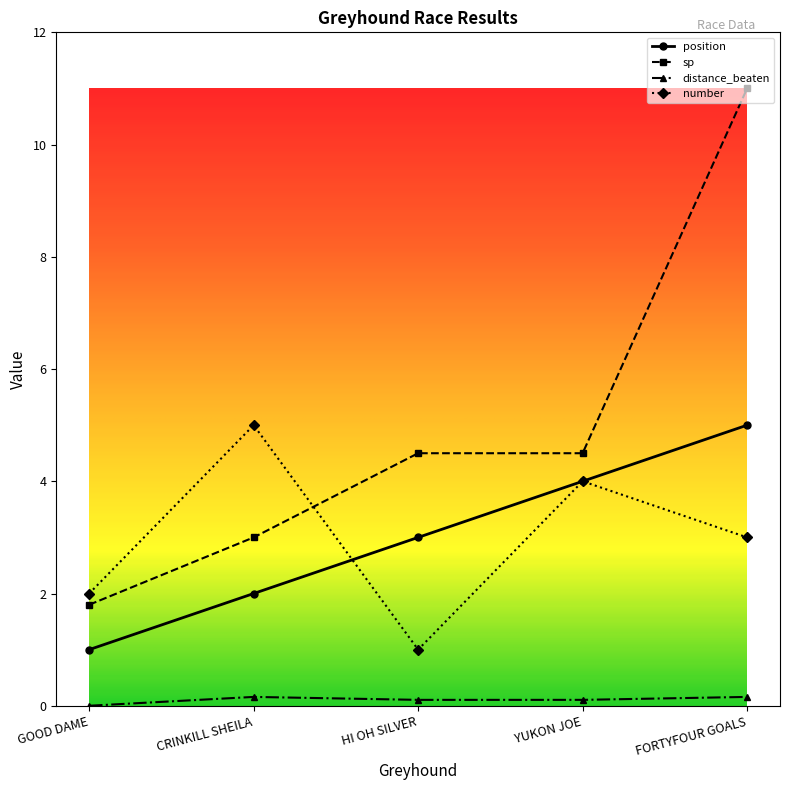

What is the label of the 4th point from the right?

CRINKILL SHEILA